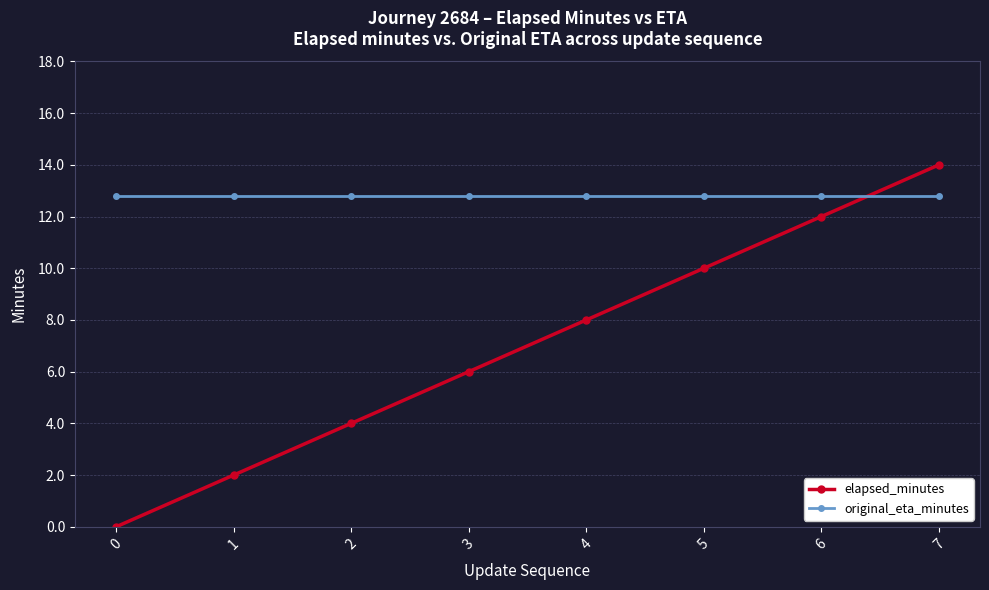

Rank the series by their maximum value, from lowest to highest.

original_eta_minutes, elapsed_minutes